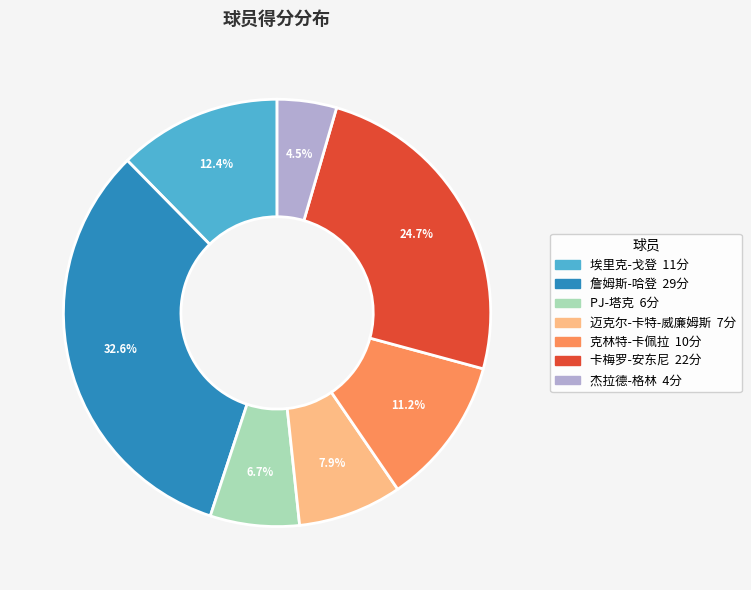

Is there a majority slice in this chart?

No